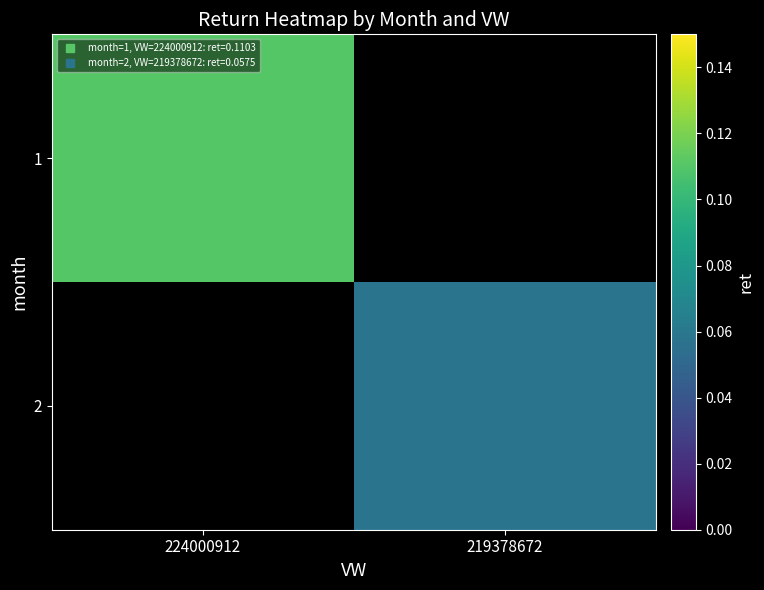

Which category has the lowest value in the 2 series?

224000912